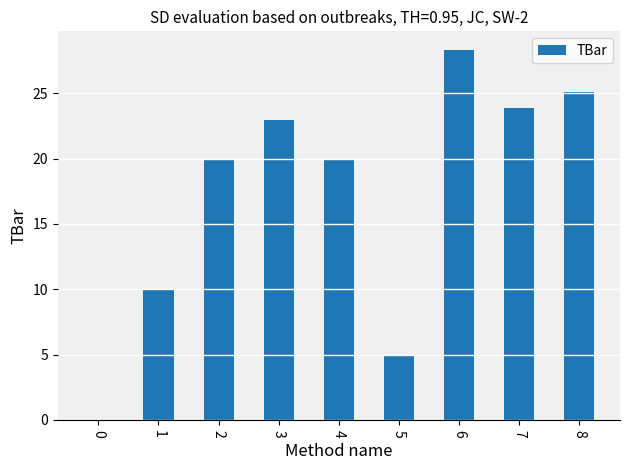

How many data points does each series have?

9